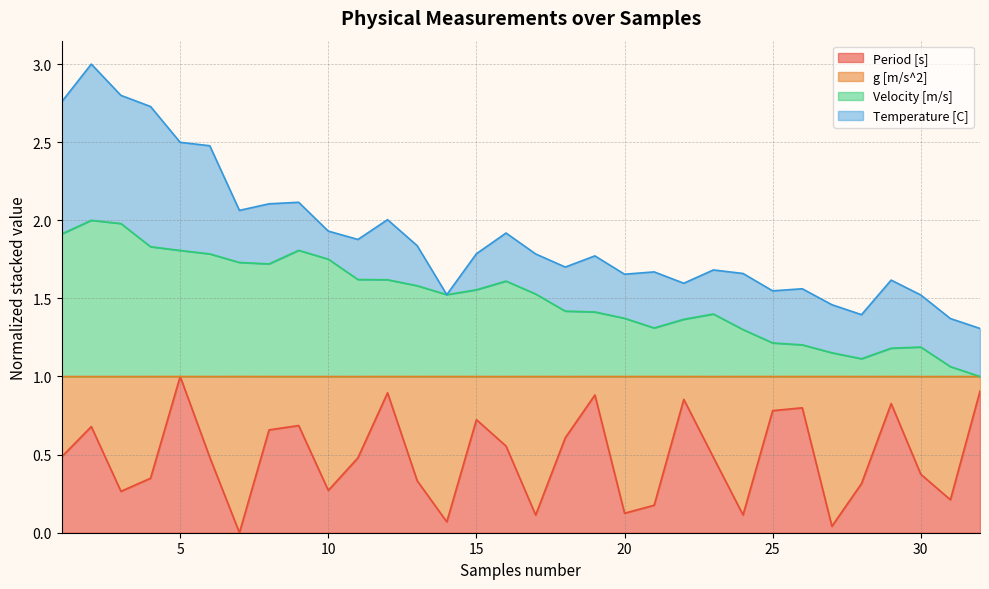

What is the value of the Velocity [m/s] point at the 21st from the left?

1.3